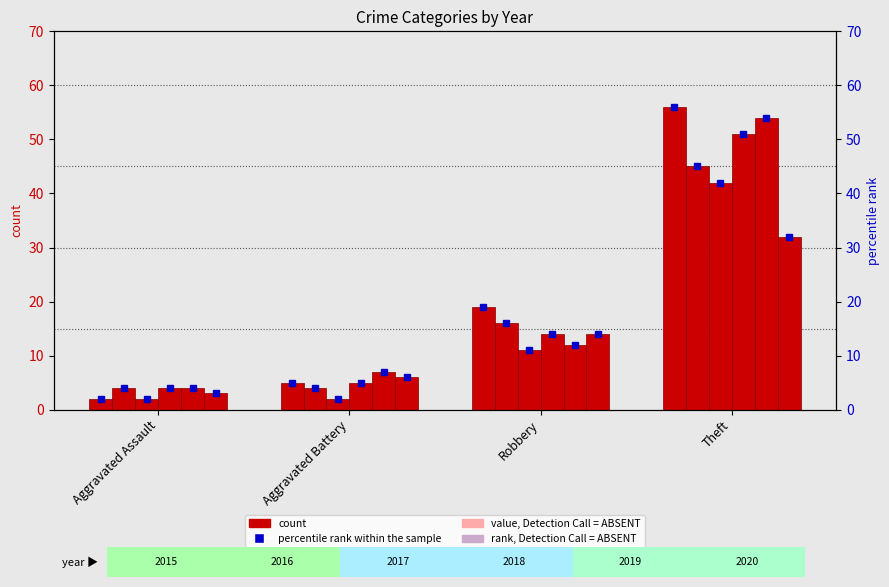

How many bars are there in total?

24